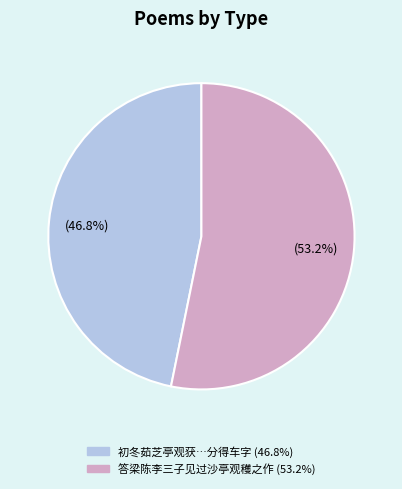

How many segments does this pie chart have?

2